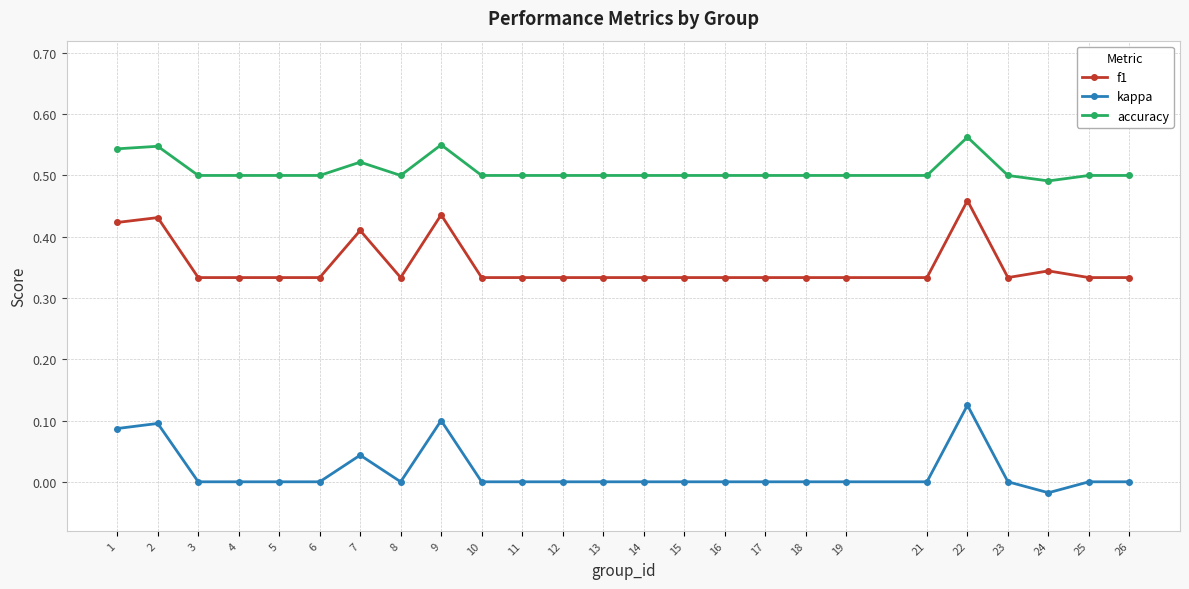

Does the chart display data point markers on the line(s)?

Yes